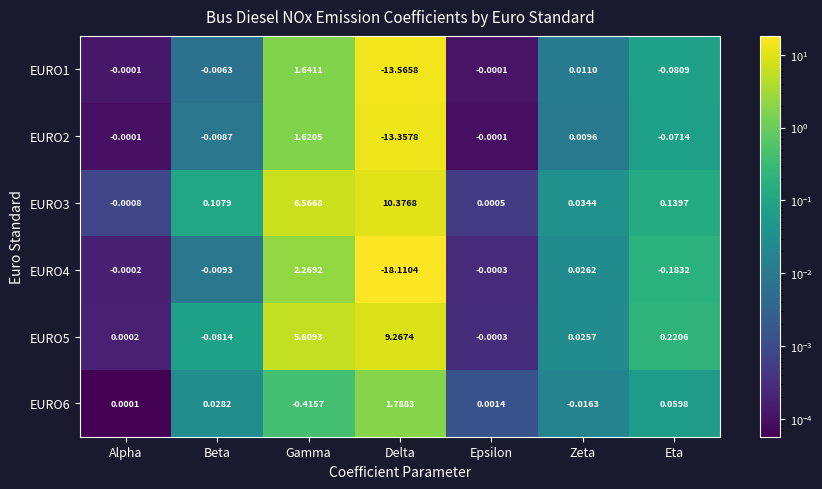

At which label does EURO5 reach its peak?

Delta